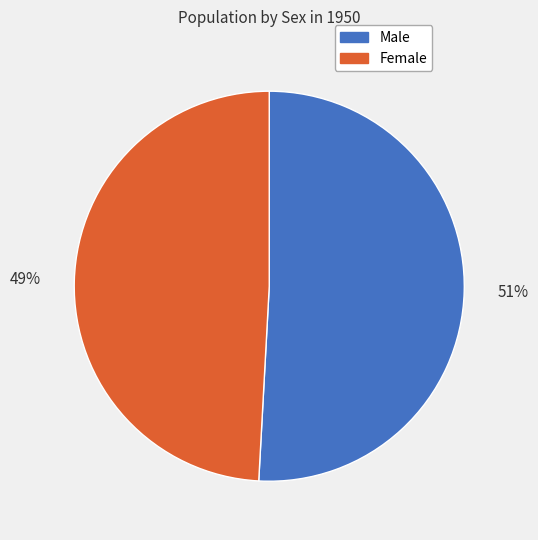

What is the ratio of the value at Female to the value at Male?

1.0